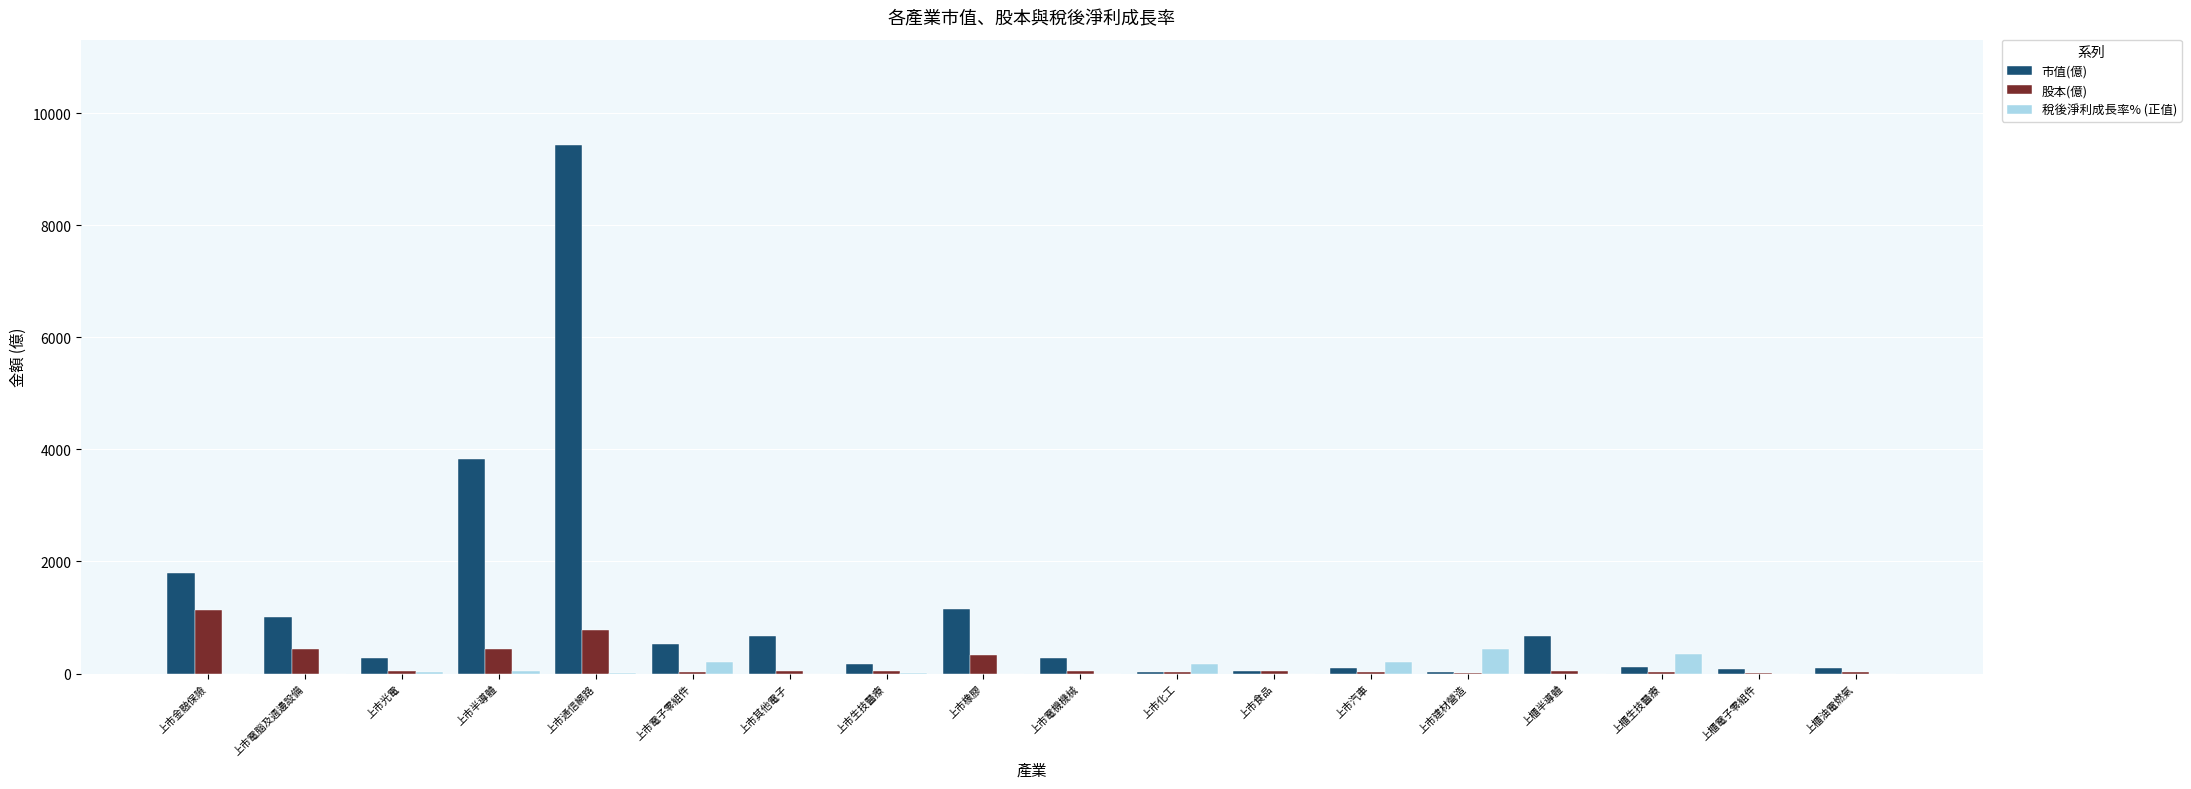

Which label corresponds to the largest value in the chart?

上市通信網路